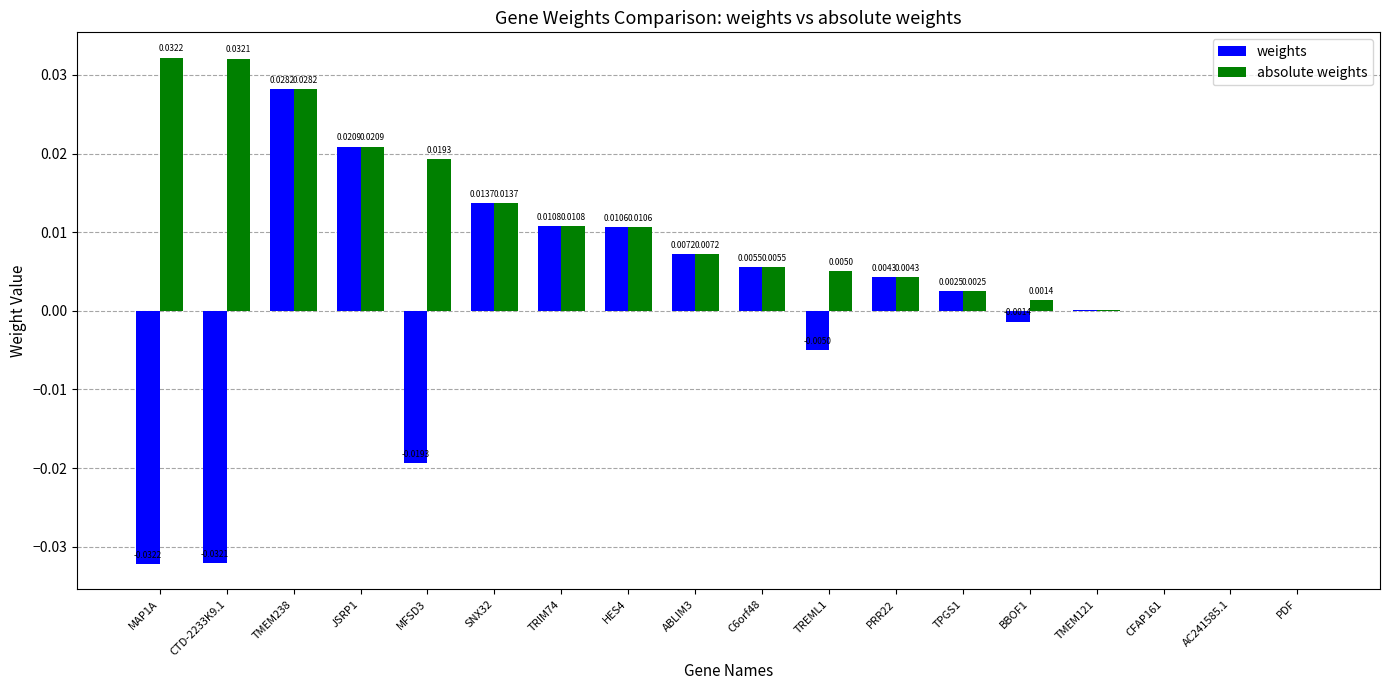

True or false: weights has a value of -0.0 at MAP1A.

True